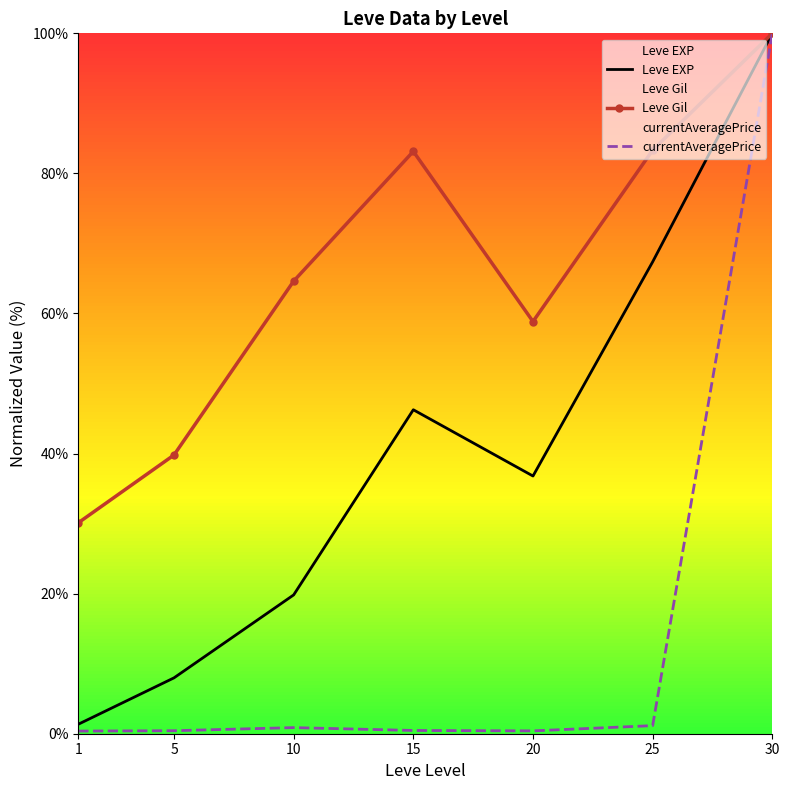

Read the Leve Gil value at 20.

58.8